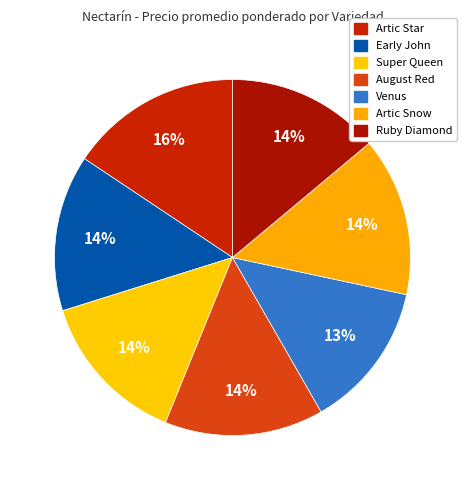

What is the change in value from Early John to Venus?

-59